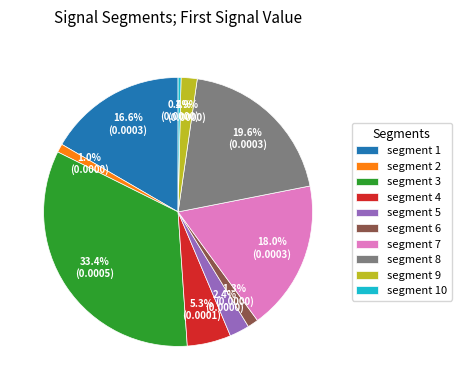

Does segment 2 represent more than half of the total?

No